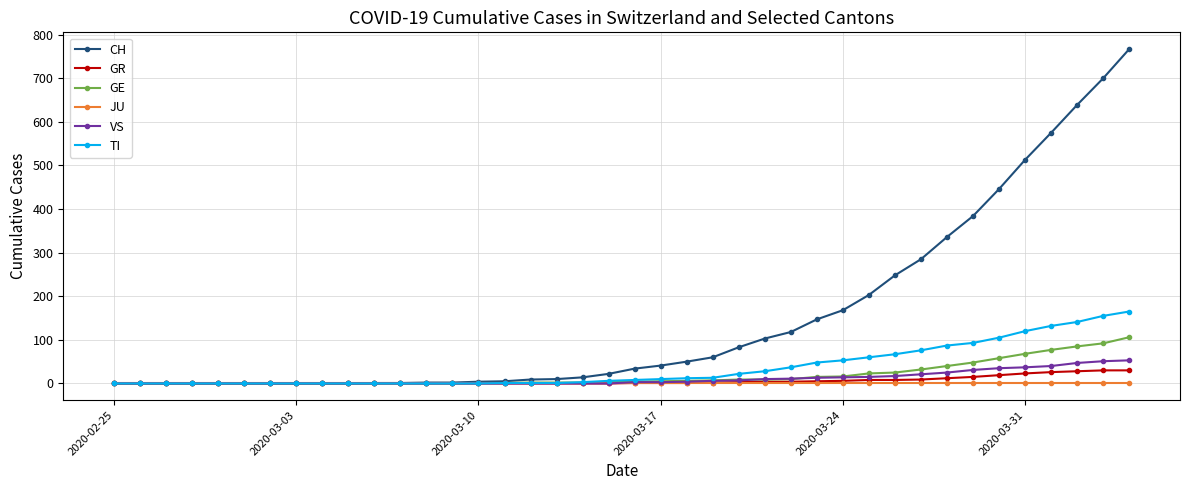

Which series has the largest range (max minus min)?

CH